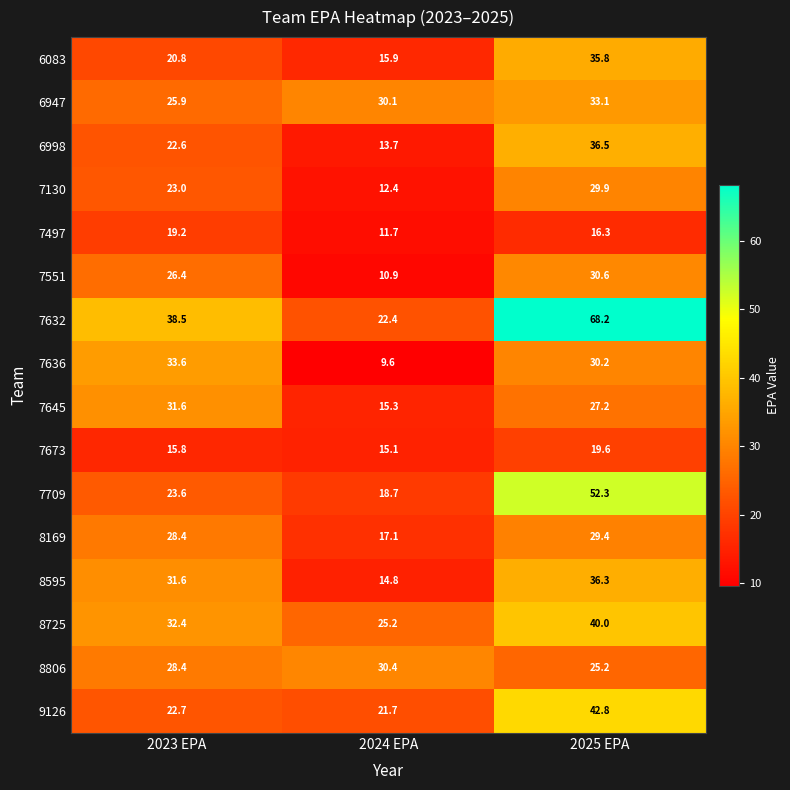

Which label corresponds to the largest value in the chart?

2025 EPA